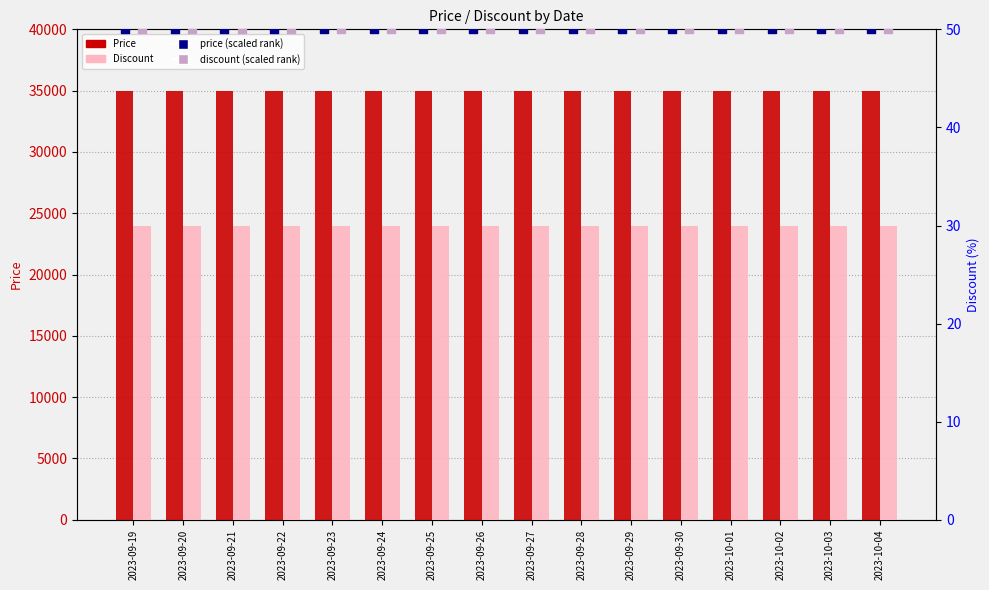

Is the value of Price at 2023-09-24 greater than the value of Discount at 2023-09-30?

Yes